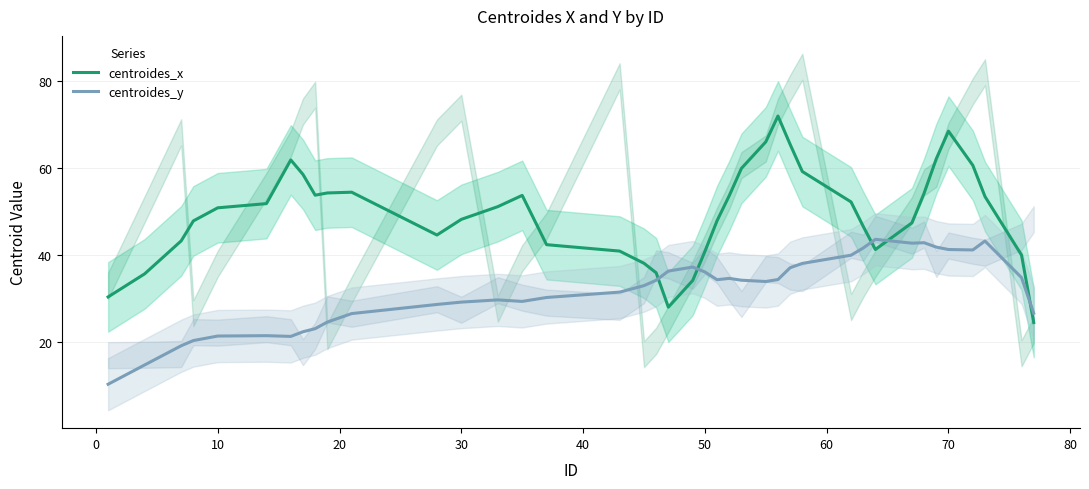

What are all the series names shown in the legend?

centroides_x, centroides_y